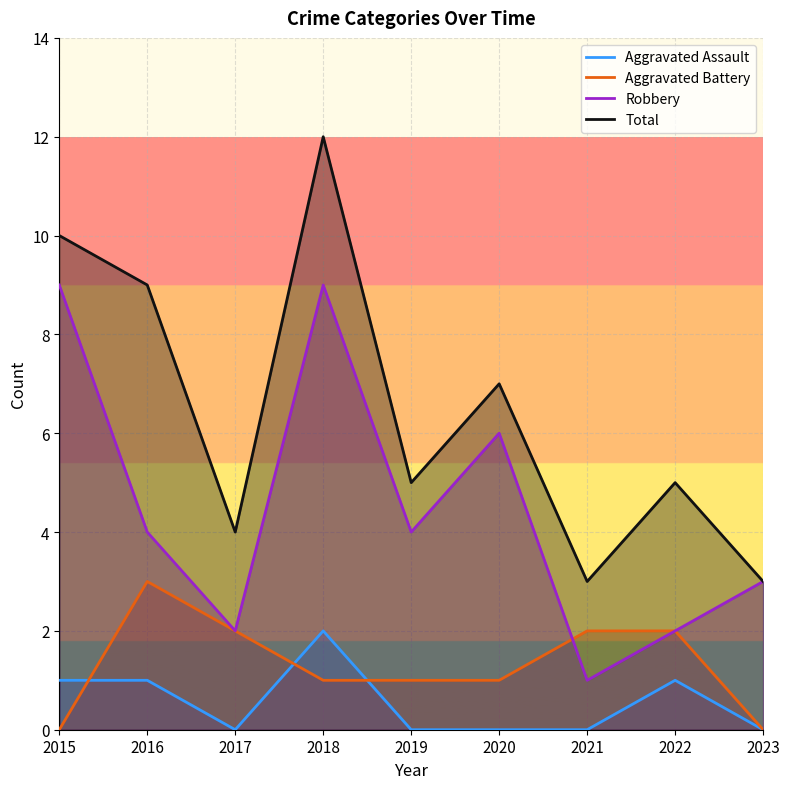

True or false: Total and Aggravated Battery cross at least once.

False